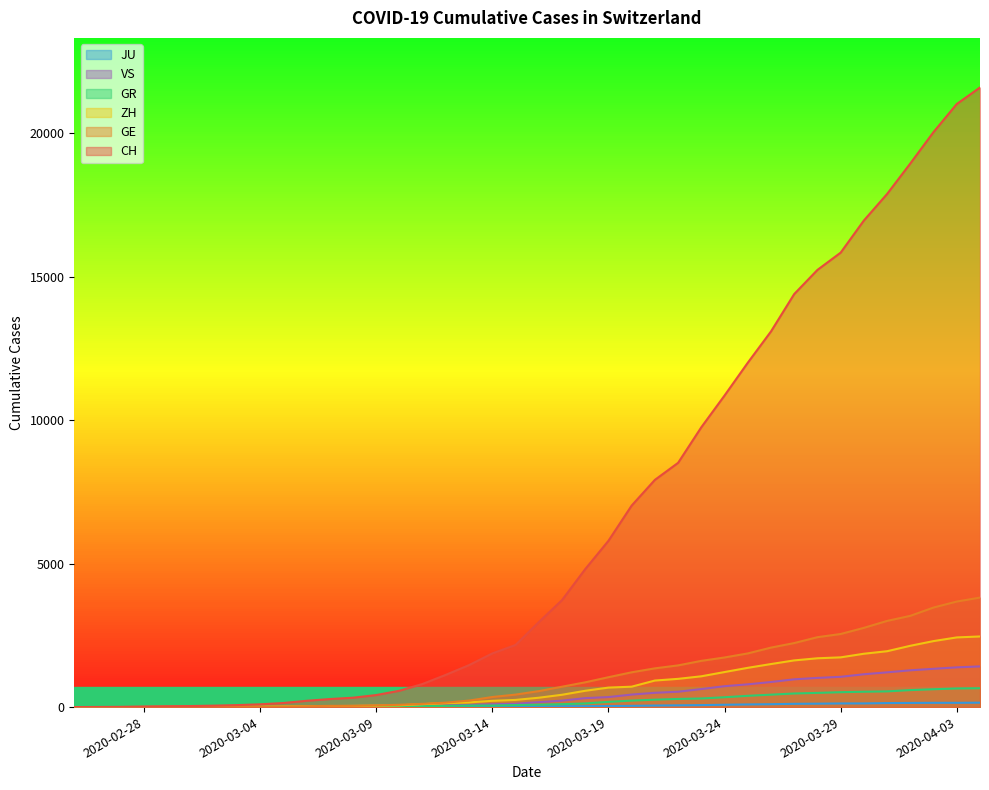

What is the greatest value displayed?

21593